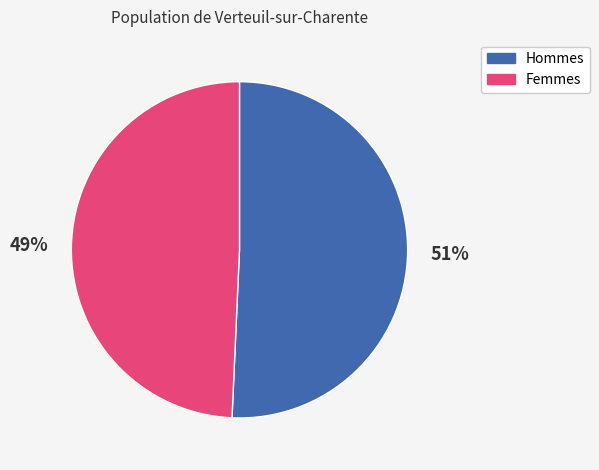

To the nearest percent, what is the average slice percentage?

50%